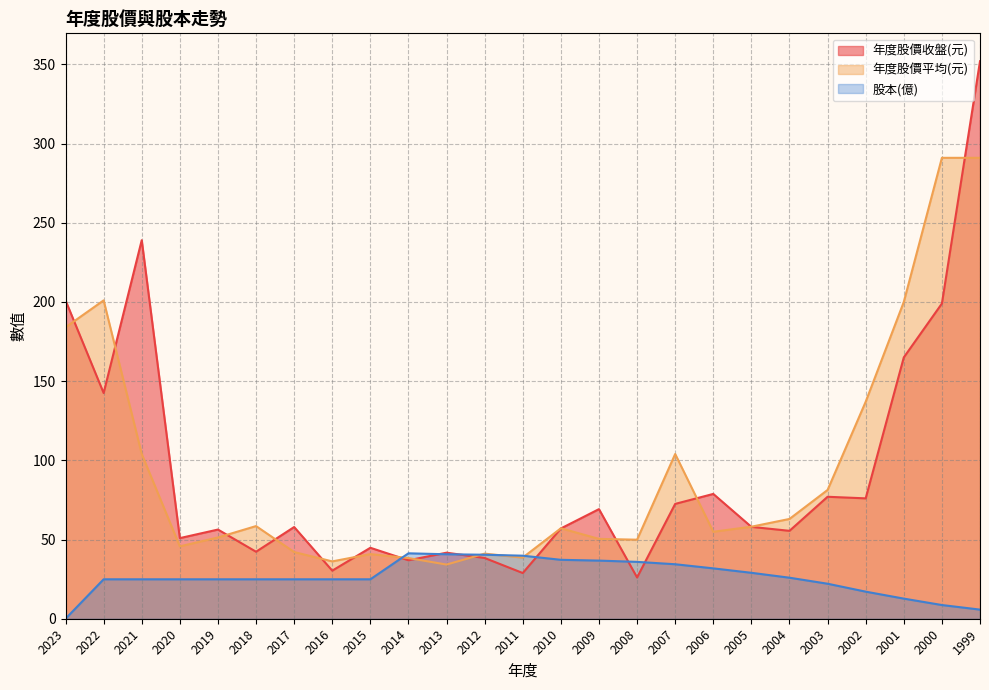

Rank the series by their maximum value, from highest to lowest.

年度股價收盤(元), 年度股價平均(元), 股本(億)